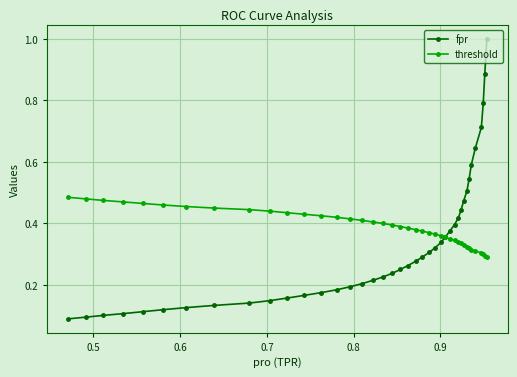

Count the number of data series in this chart.

2